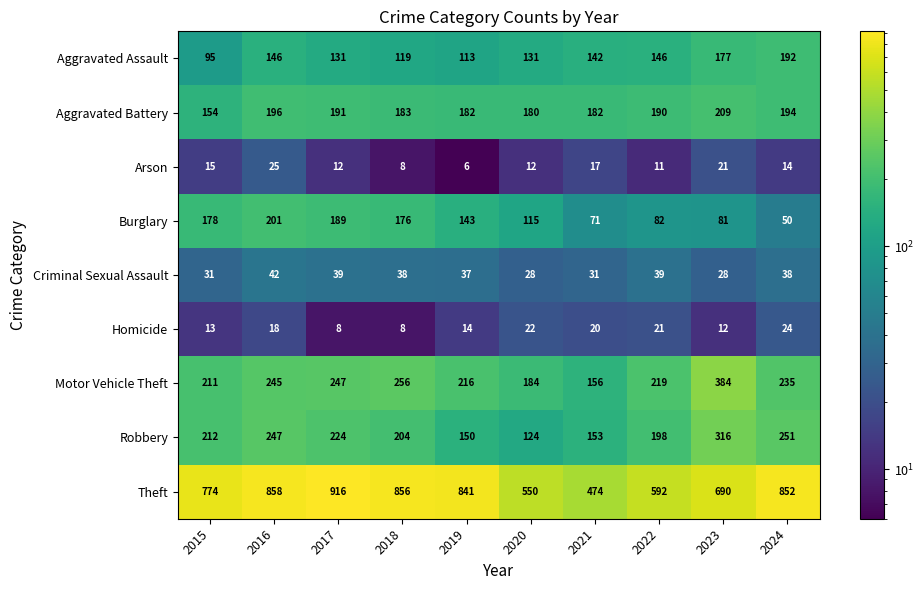

Which category has the lowest value across all series?

2019